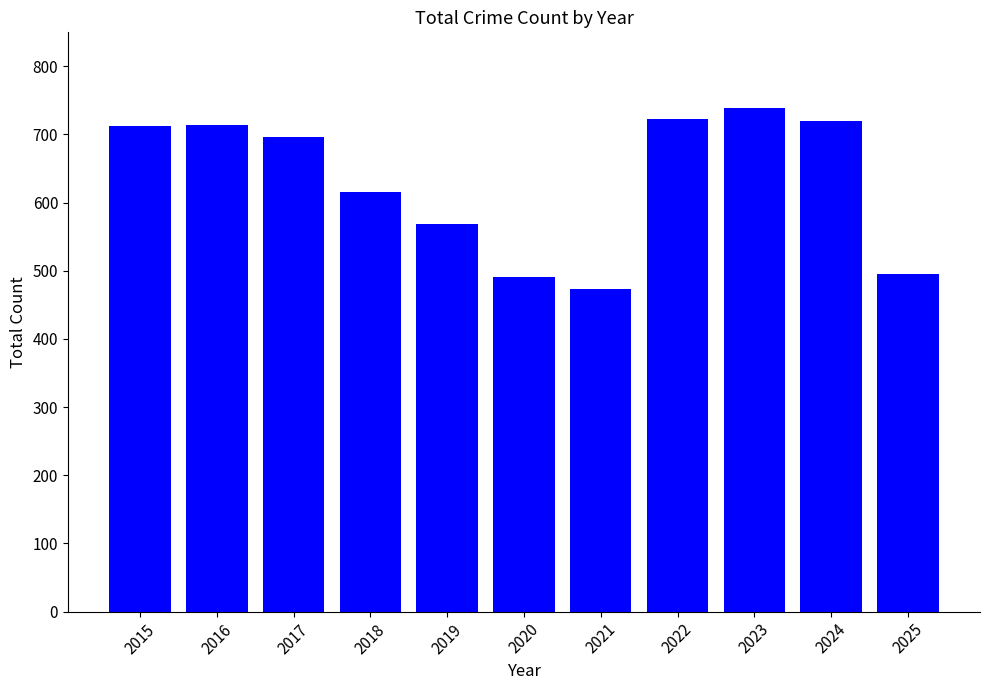

Where is the data nearest to the value 606?

2018